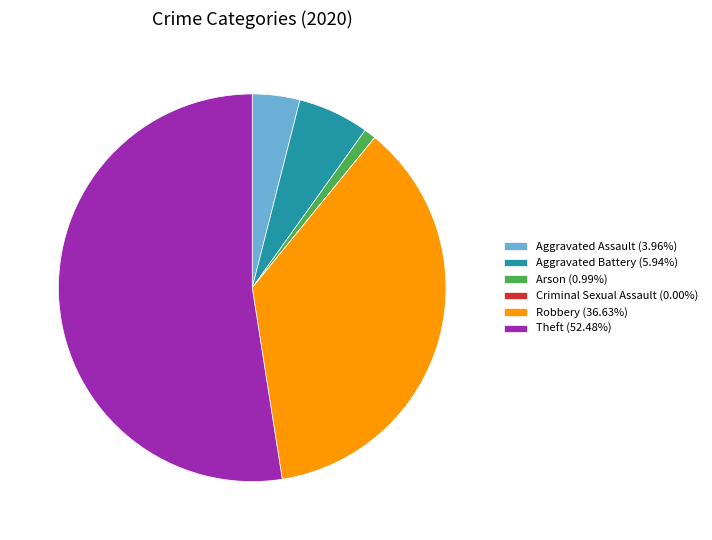

Is there any slice that represents more than half of the pie?

Yes